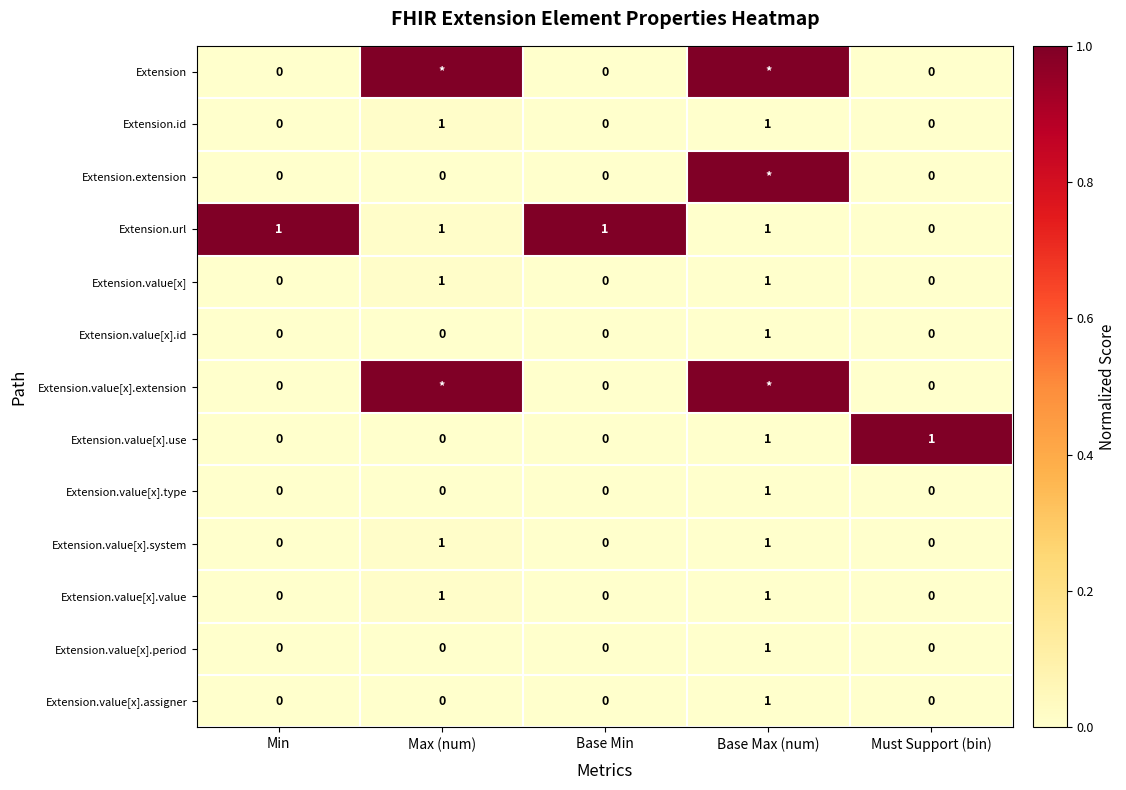

Count the Extension.id values in the range 0 to 1.

5